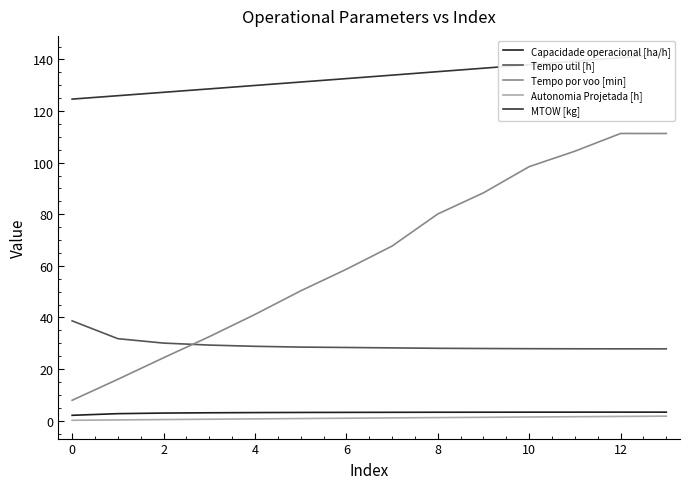

The value of Tempo util [h] at 0 is 6.7. True or false?

False